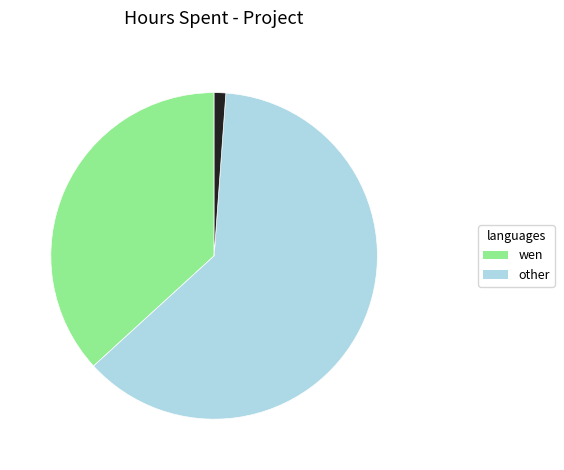

Count the number of slices in the pie.

3